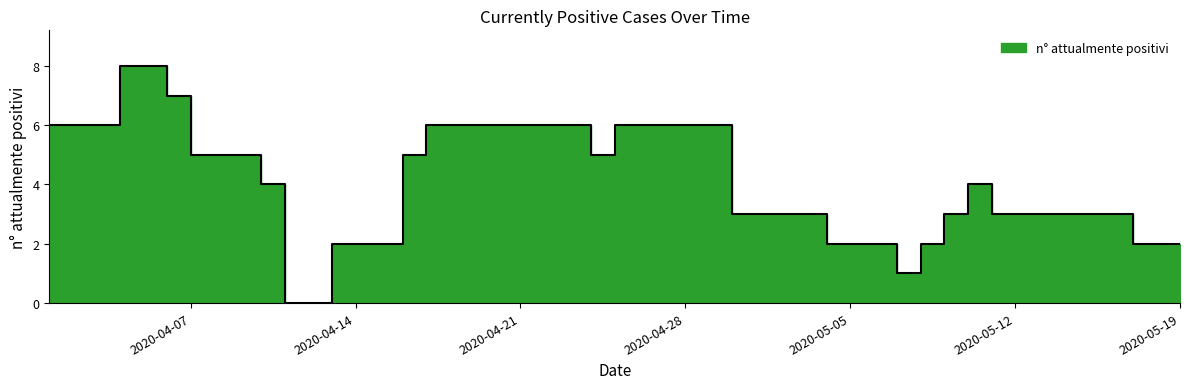

Is it true that the value at 2020-05-18 is 2?

True